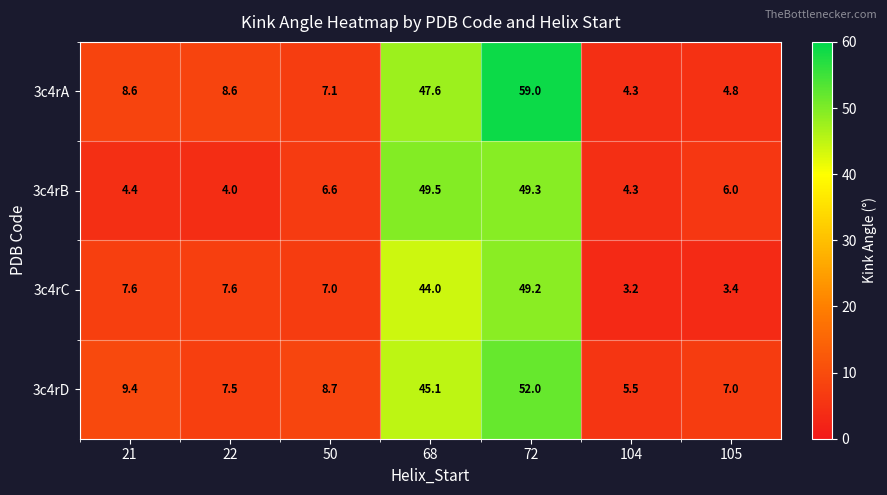

Which label corresponds to the smallest value in the chart?

104